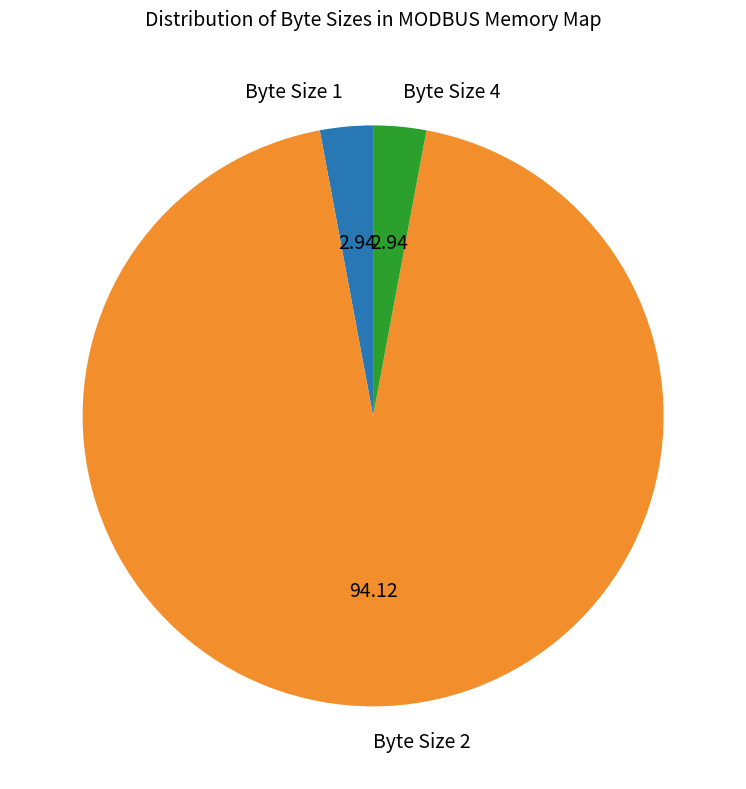

Between Byte Size 2 and Byte Size 1, which is larger?

Byte Size 2